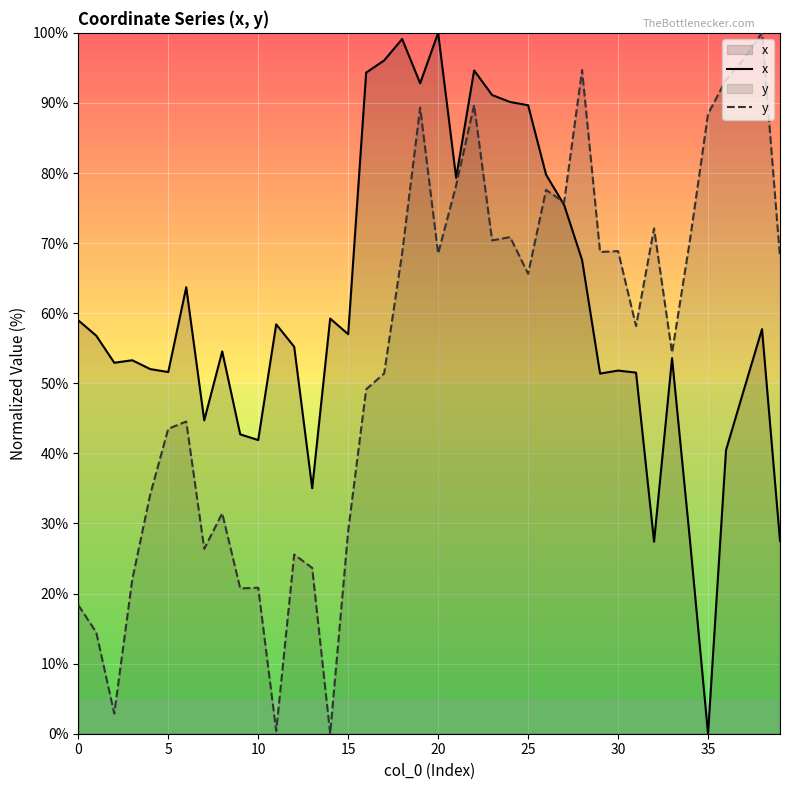

Rank the series by their average value, from lowest to highest.

y, x